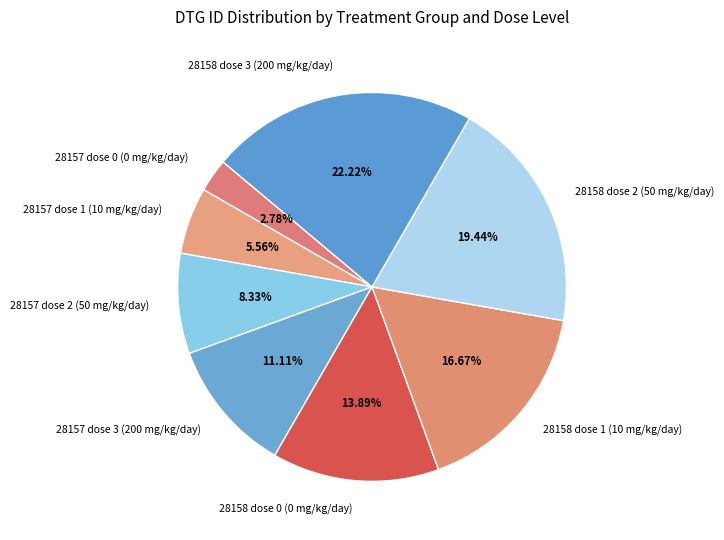

Approximately how many times larger is the value at 28157 dose 2 (50 mg/kg/day) compared to 28158 dose 3 (200 mg/kg/day)?

0.4